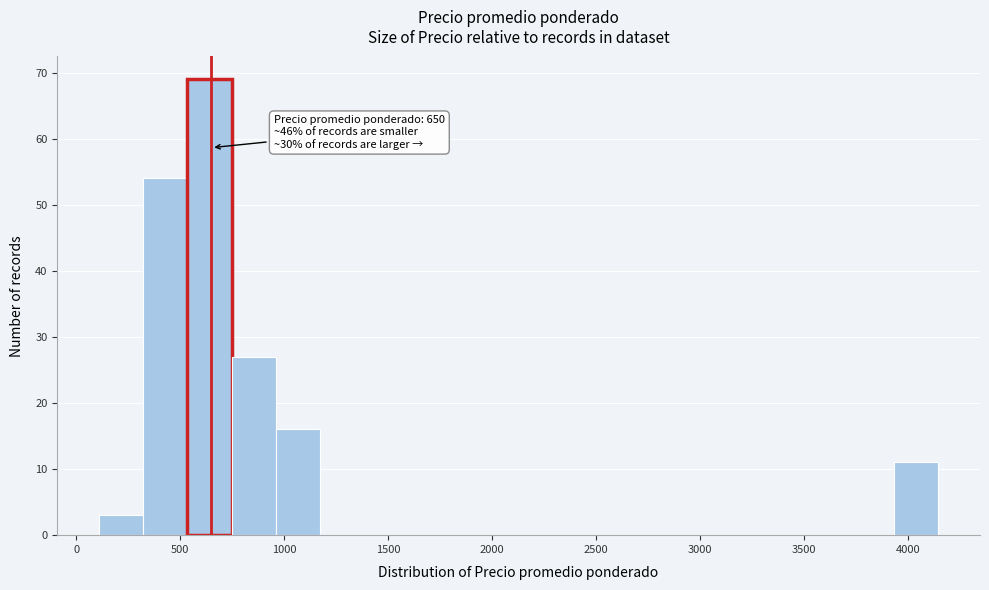

Which range on the x-axis has the tallest bar?

550 to 750